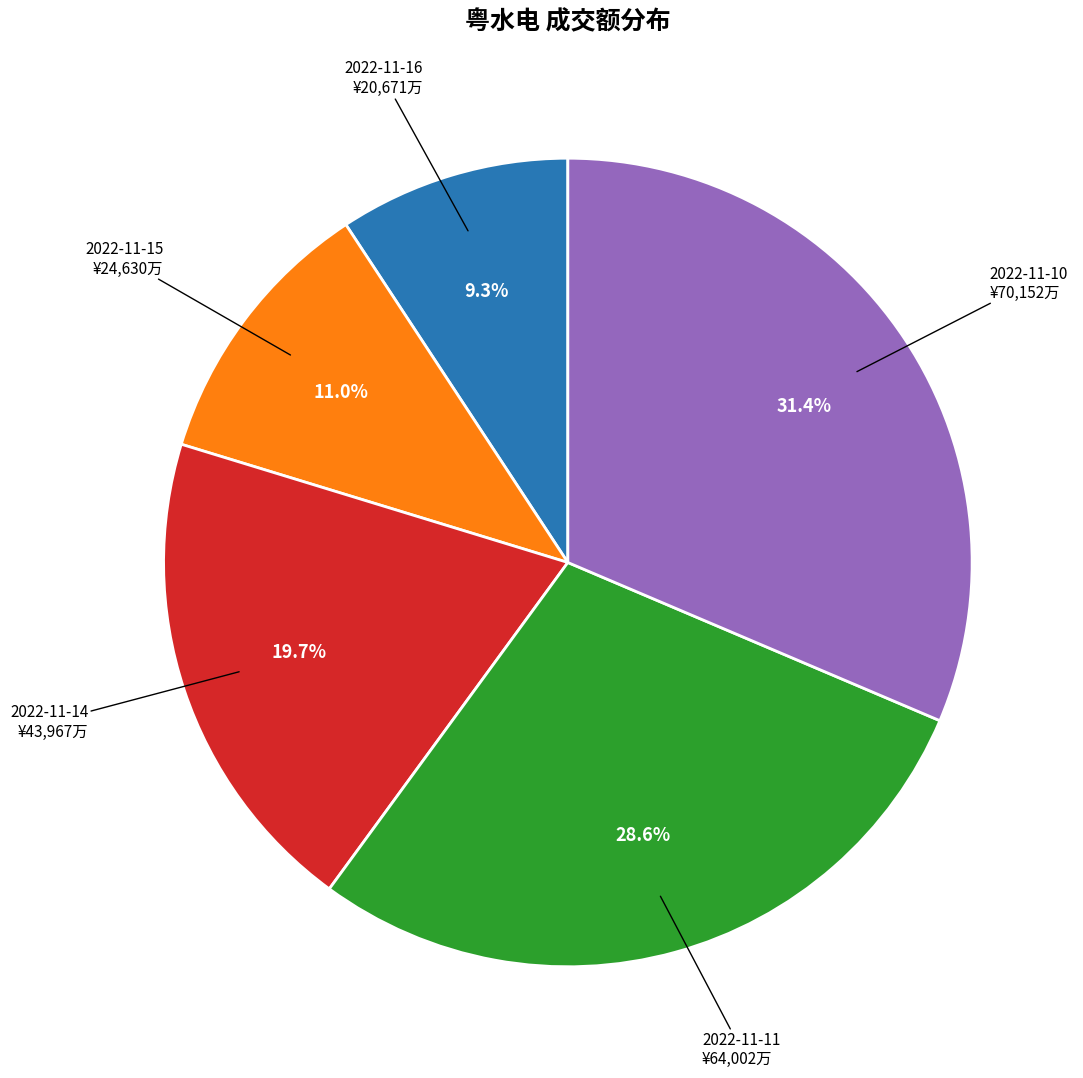

What percentage is NOT represented by 2022-11-14?

80.3%